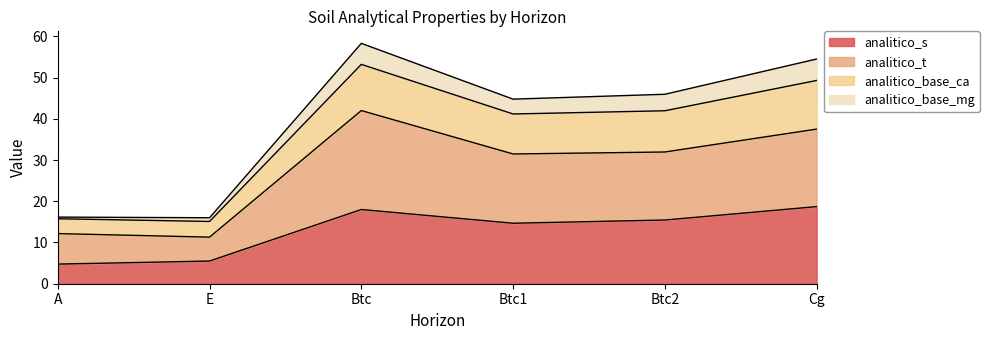

At which category does analitico_s reach its first local peak?

Btc